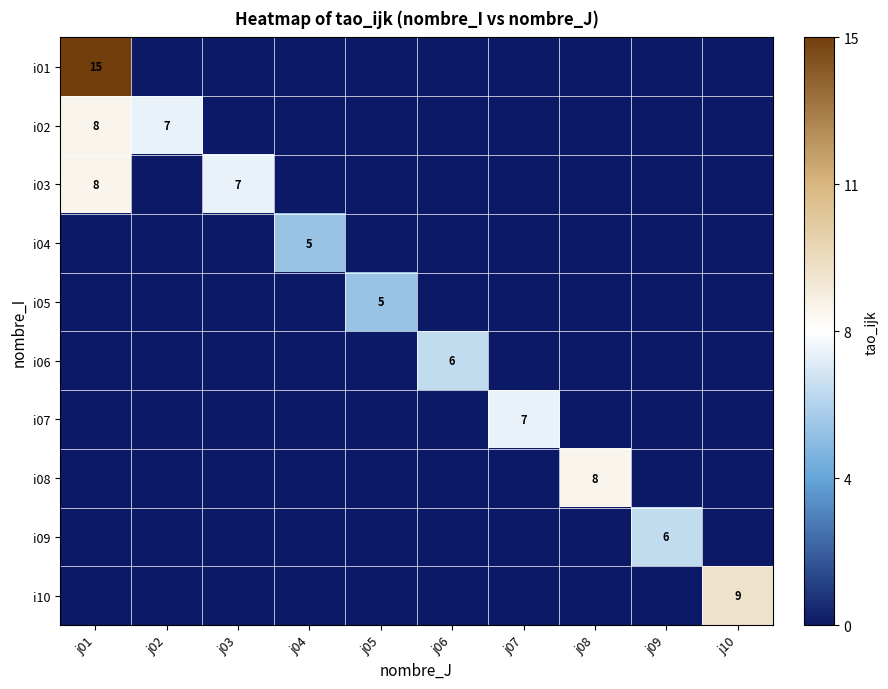

Is it true that i04 equals 5 at j04?

True